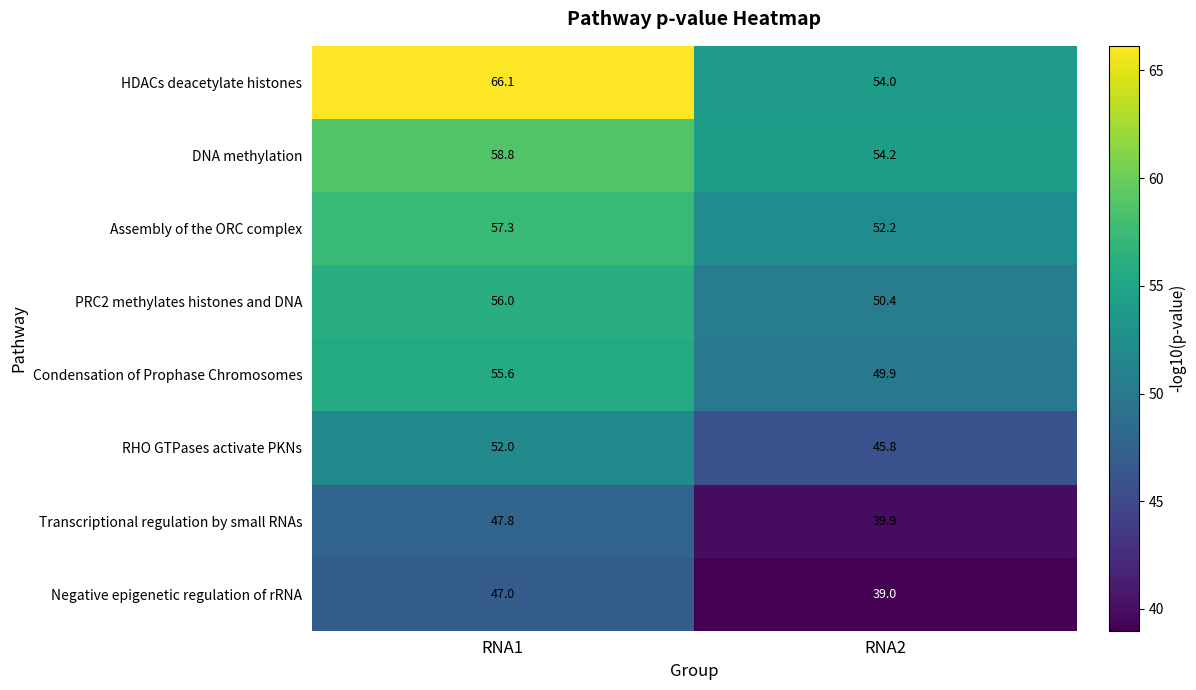

Where is Transcriptional regulation by small RNAs nearest to the value 43?

RNA2